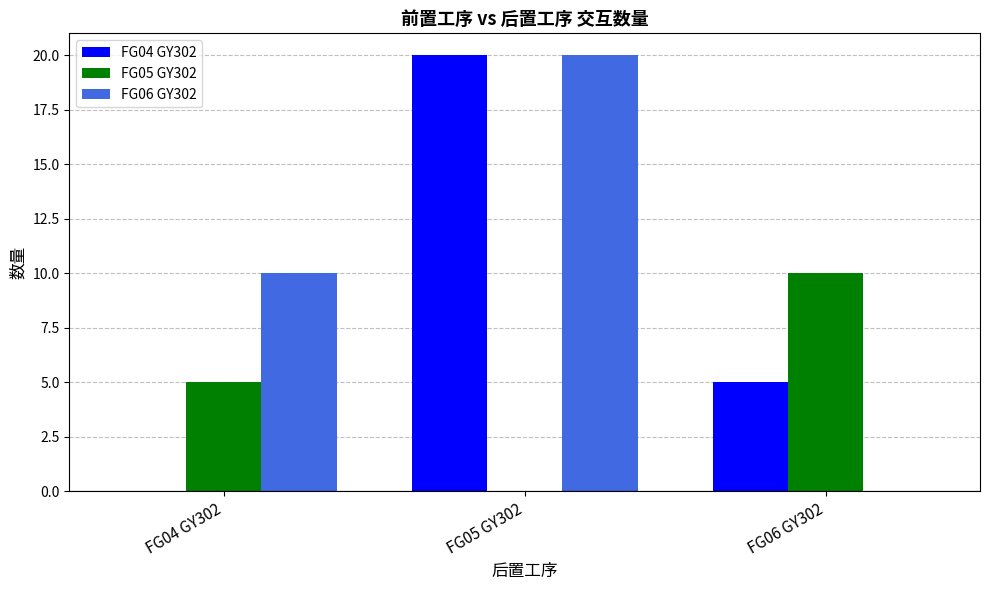

How many categories are shown in the chart?

3